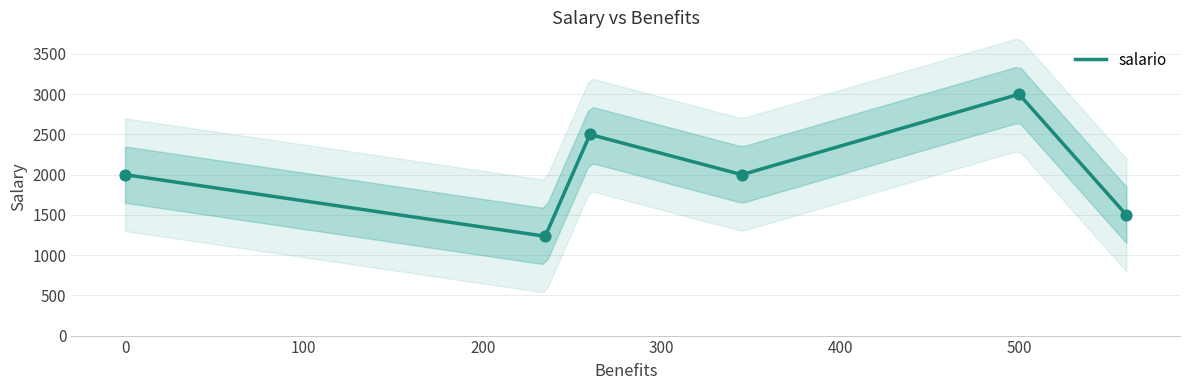

What is the ratio of the value at 345 to the value at 235?

1.6